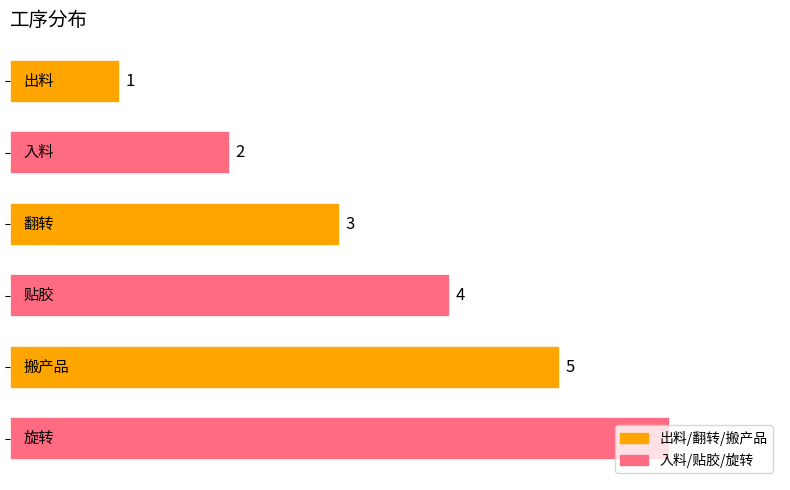

What is the value of the 5th bar from the top?

5